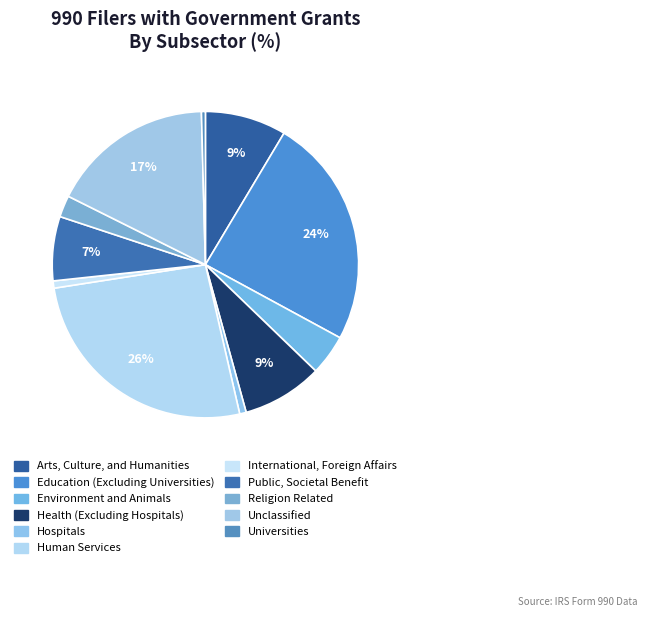

How many slices are in this pie chart?

11